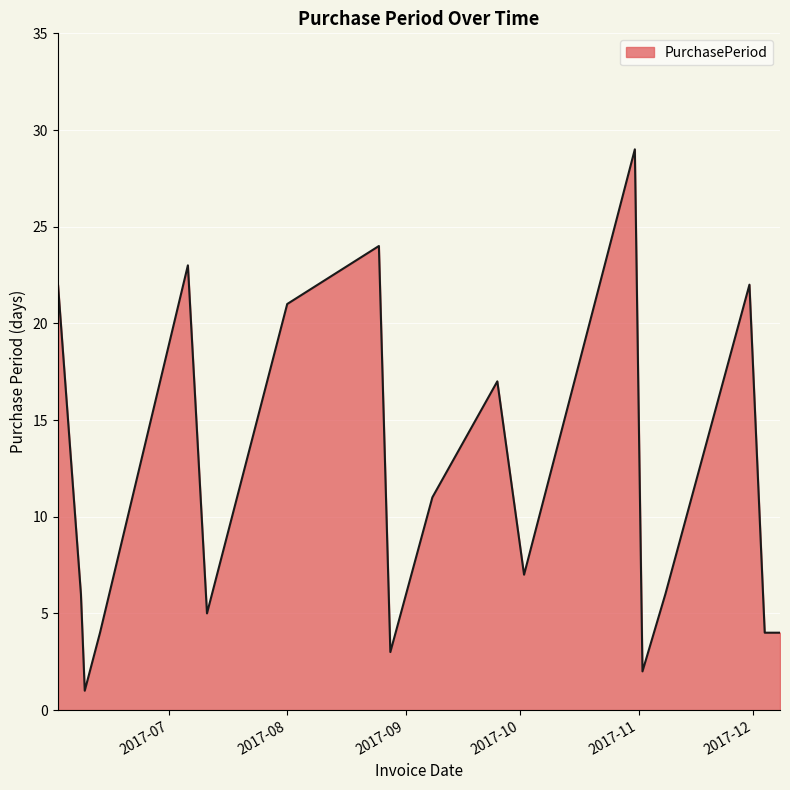

What is the difference between the maximum and minimum values?

28